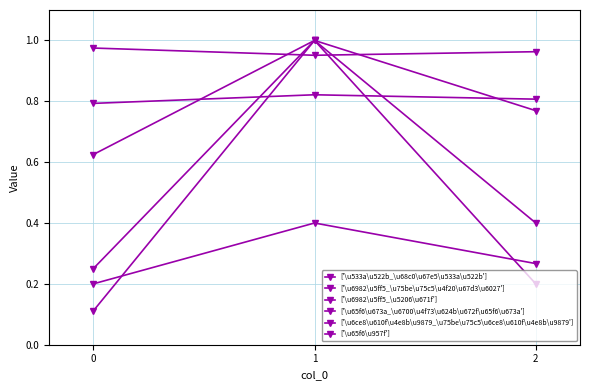

Is this an area chart (filled region under the line)?

No